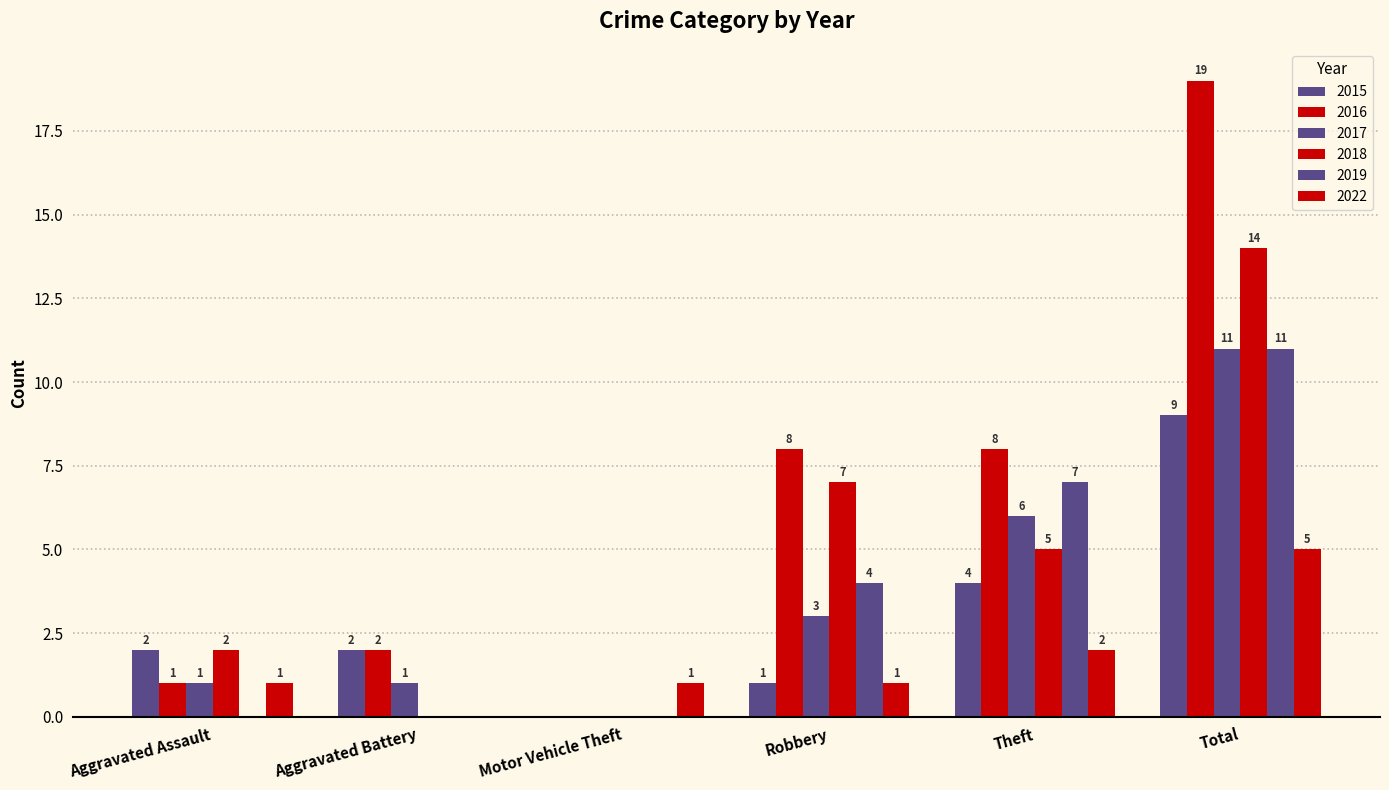

How many distinct data groups are displayed?

6